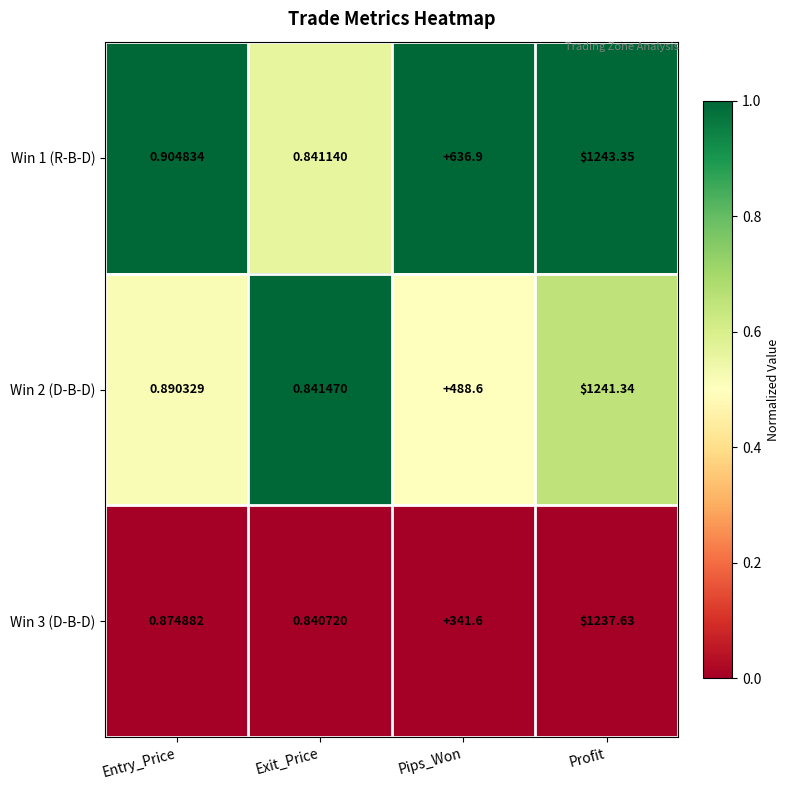

At which category is the sum across all series the highest?

Profit